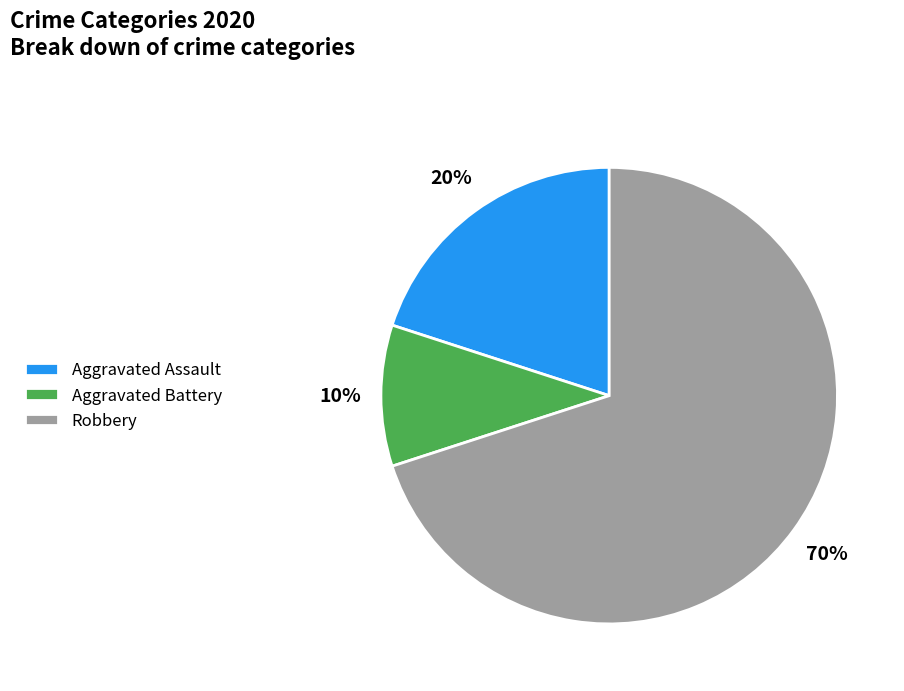

Combined, do Aggravated Assault and Robbery account for over 50%?

Yes